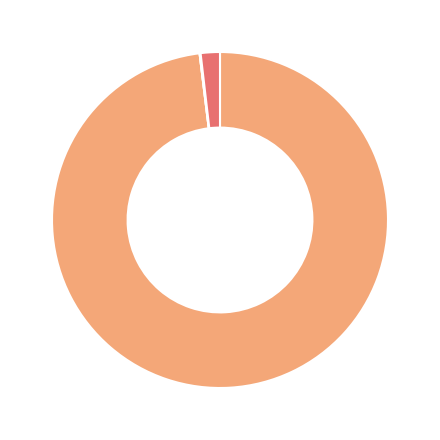

Is there a majority slice in this chart?

Yes